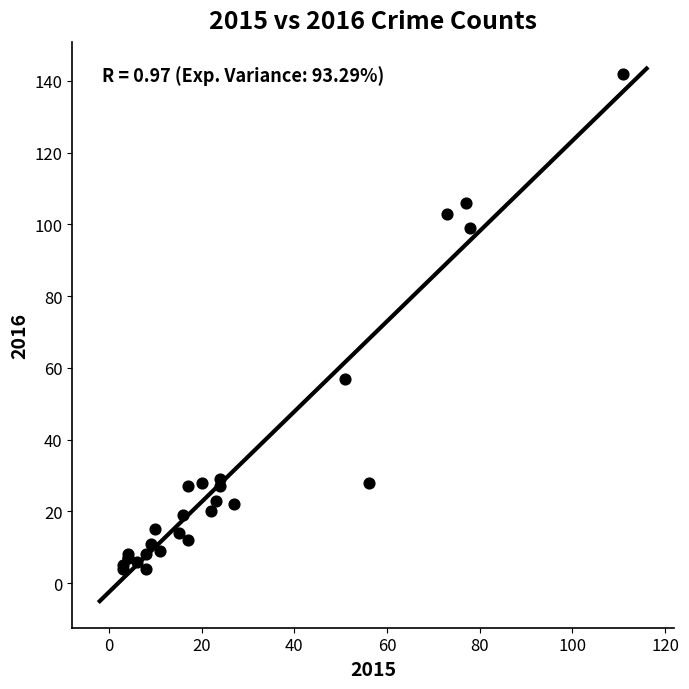

What Y value in the scatter plot is closest to 73?

57